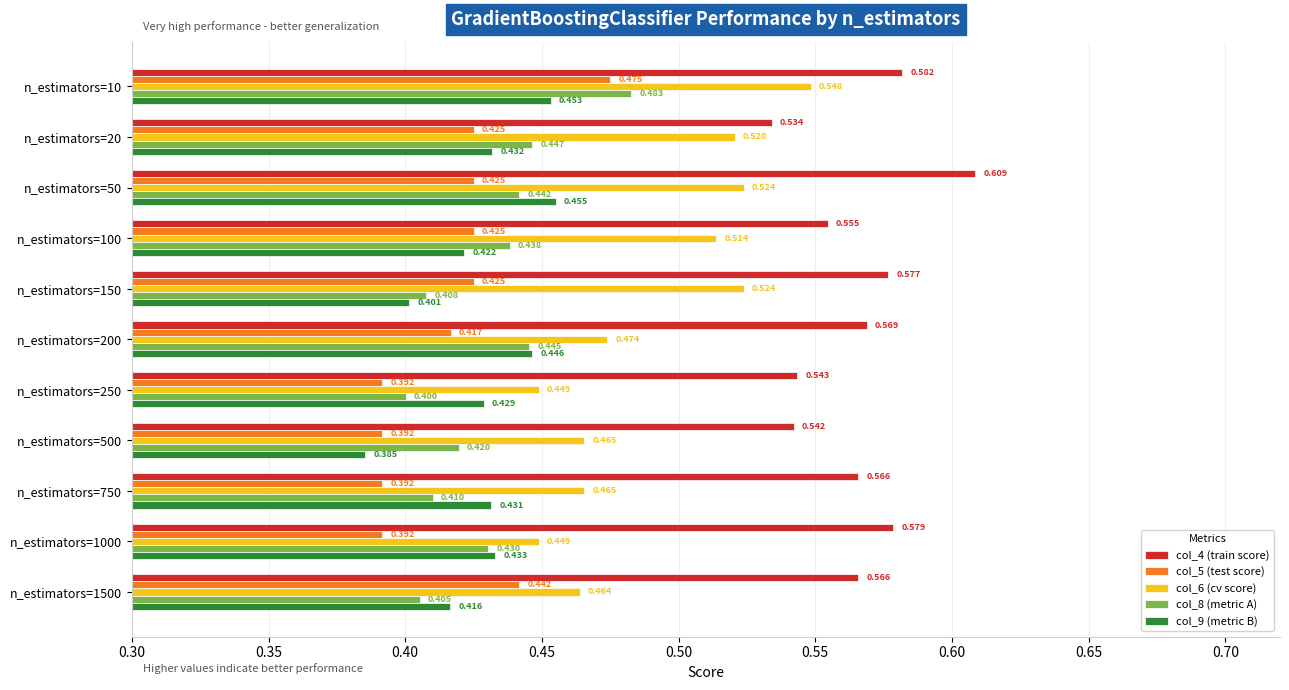

Is the value of col_4 (train score) at n_estimators=750 greater than the value of col_9 (metric B) at n_estimators=1500?

Yes